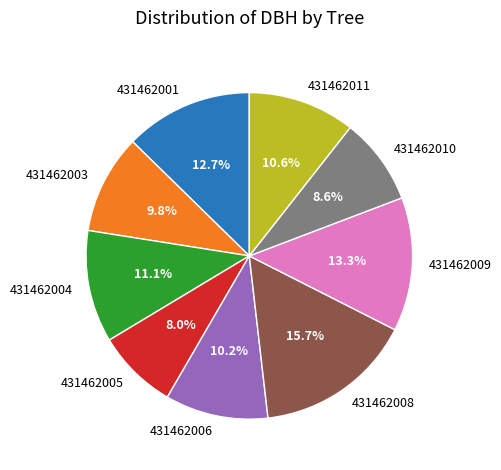

What percentage is NOT represented by 431462005?

92.0%